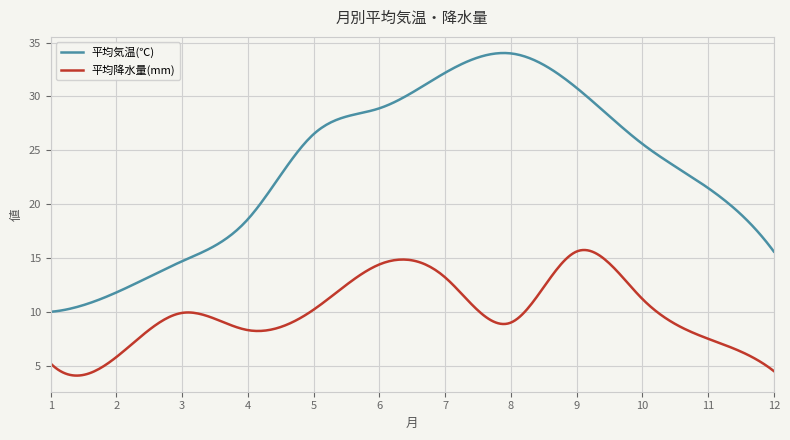

Rank the series by their average value, from lowest to highest.

平均降水量(mm), 平均気温(℃)